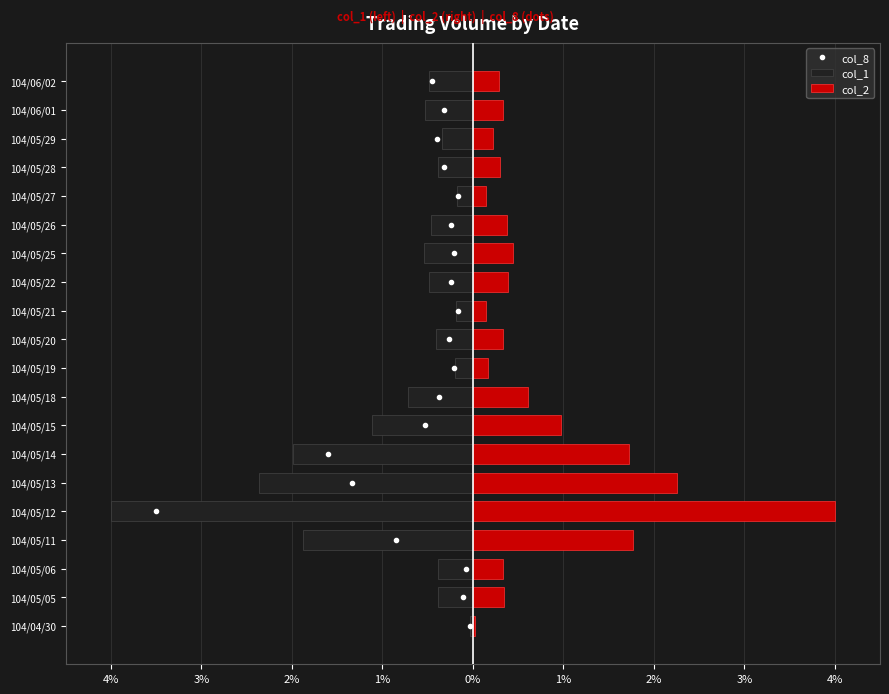

What is the total value across all series at 2%?

1.9